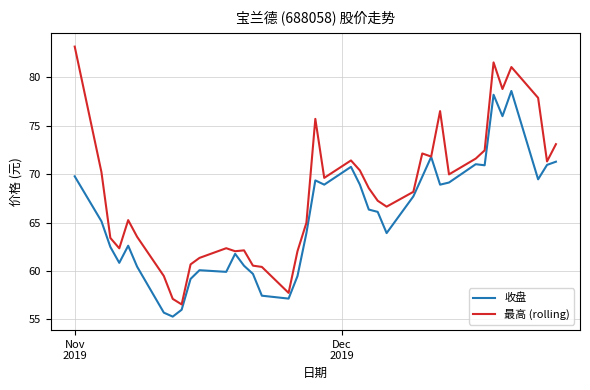

Which series has the widest spread of values?

最高 (rolling)